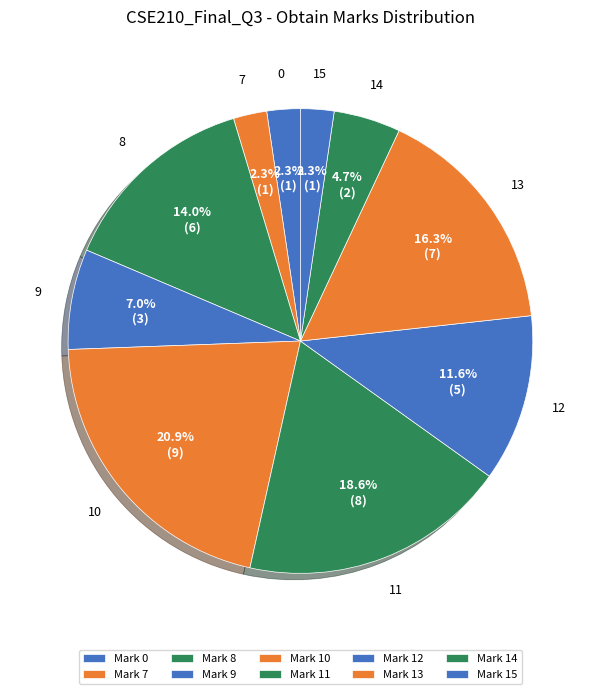

How many slices are in this pie chart?

10